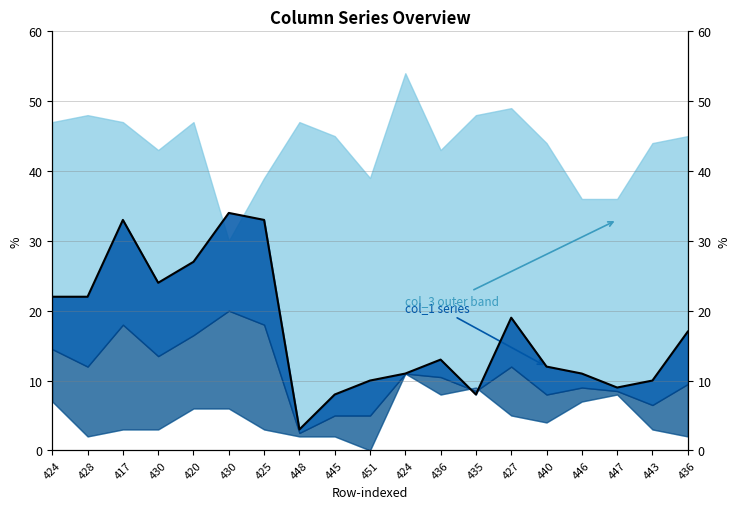

Rank the categories by value from highest to lowest.

430, 417, 425, 420, 430, 424, 428, 427, 436, 436, 440, 424, 446, 451, 443, 447, 445, 435, 448